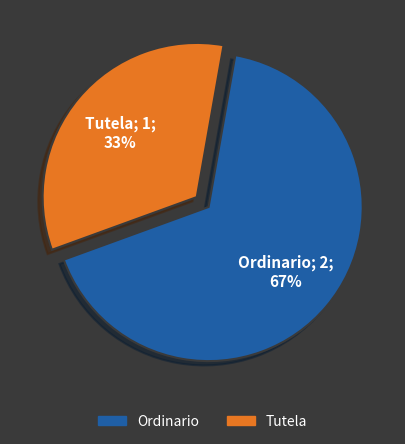

To the nearest percent, what is the combined percentage of Tutela and Ordinario?

100%